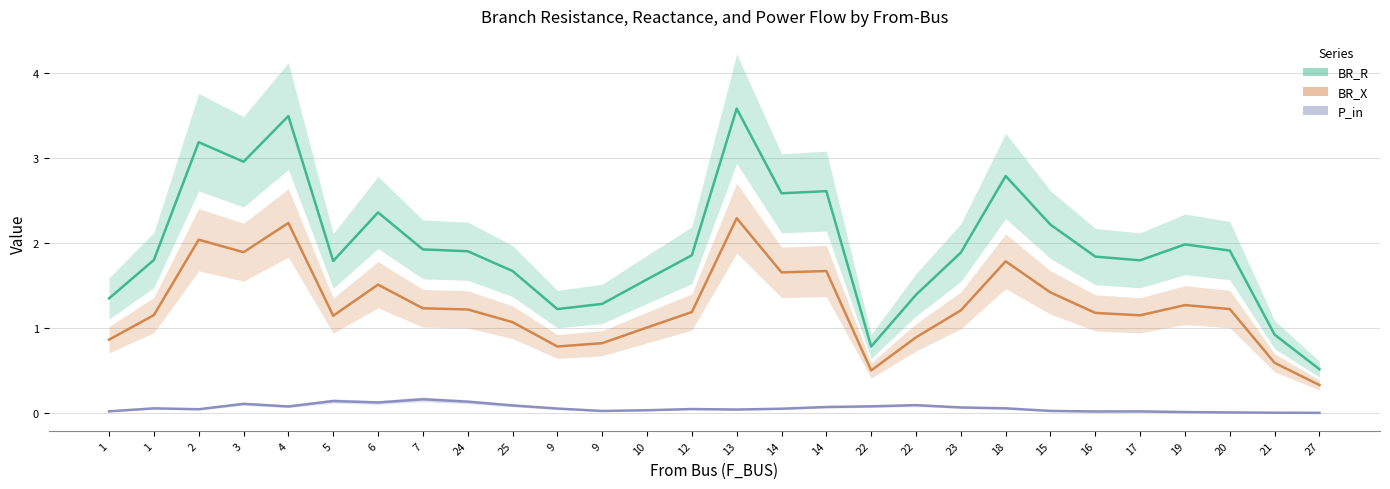

What is the difference between the maximum and minimum values in the BR_X series?

2.0